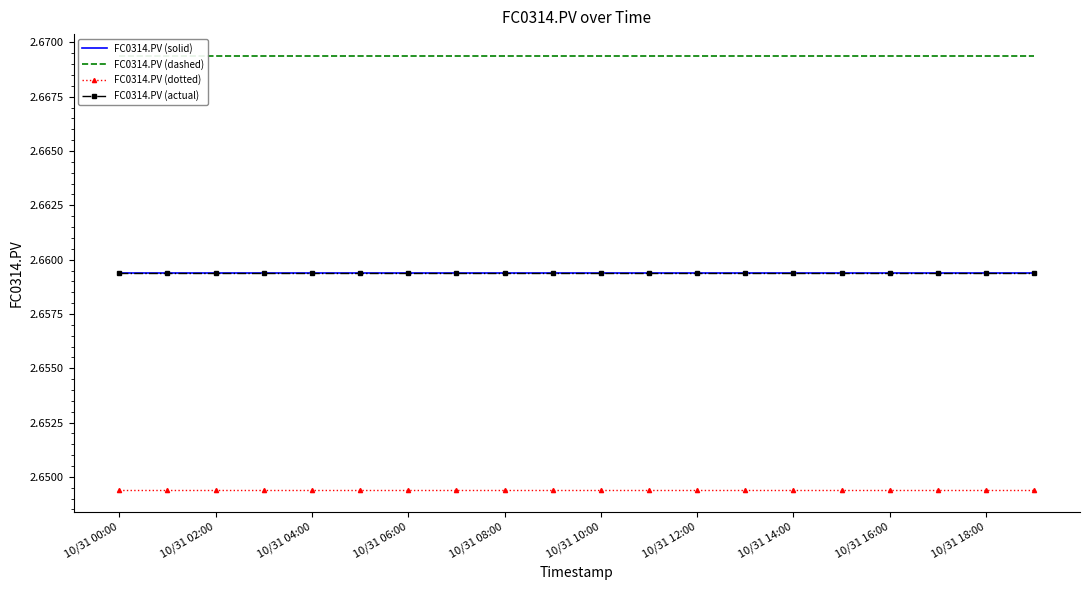

Rank the categories by FC0314.PV (solid) value from lowest to highest.

10/31 00:00, 10/31 02:00, 10/31 04:00, 10/31 06:00, 10/31 08:00, 10/31 10:00, 10/31 12:00, 10/31 14:00, 10/31 16:00, 10/31 18:00, 10, 11, 12, 13, 14, 15, 16, 17, 18, 19